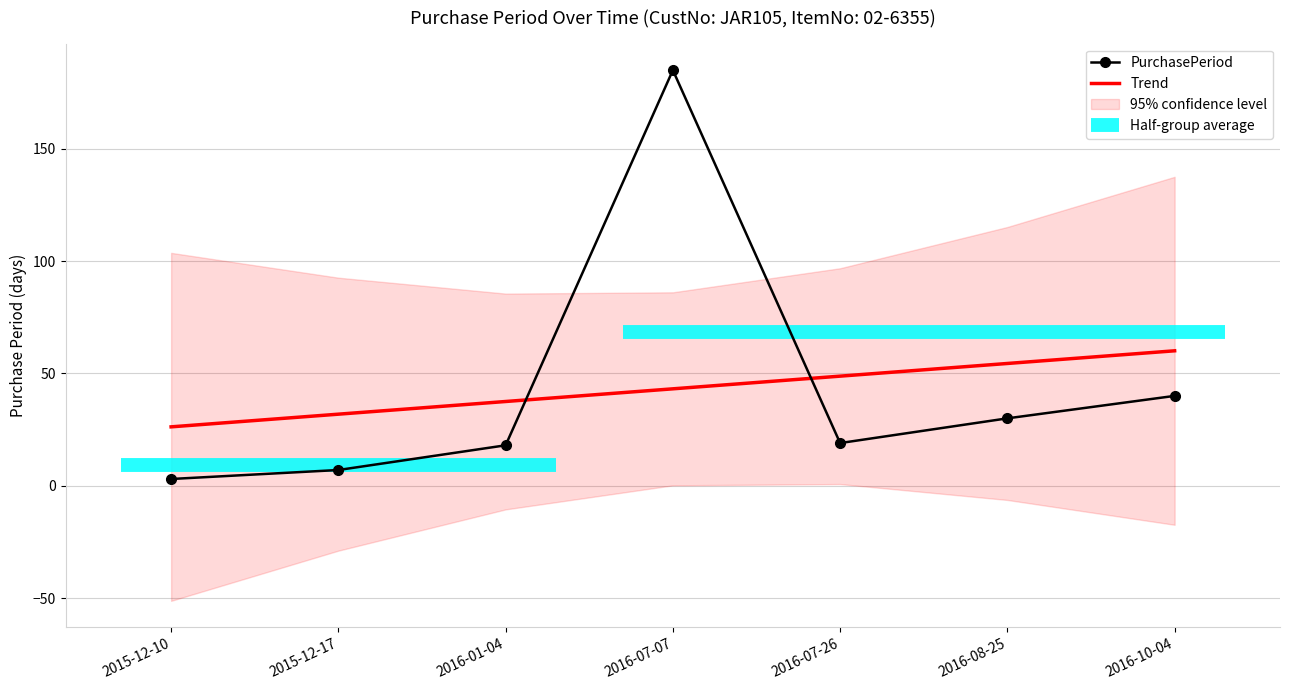

What is the label of the 6th point from the left?

2016-08-25